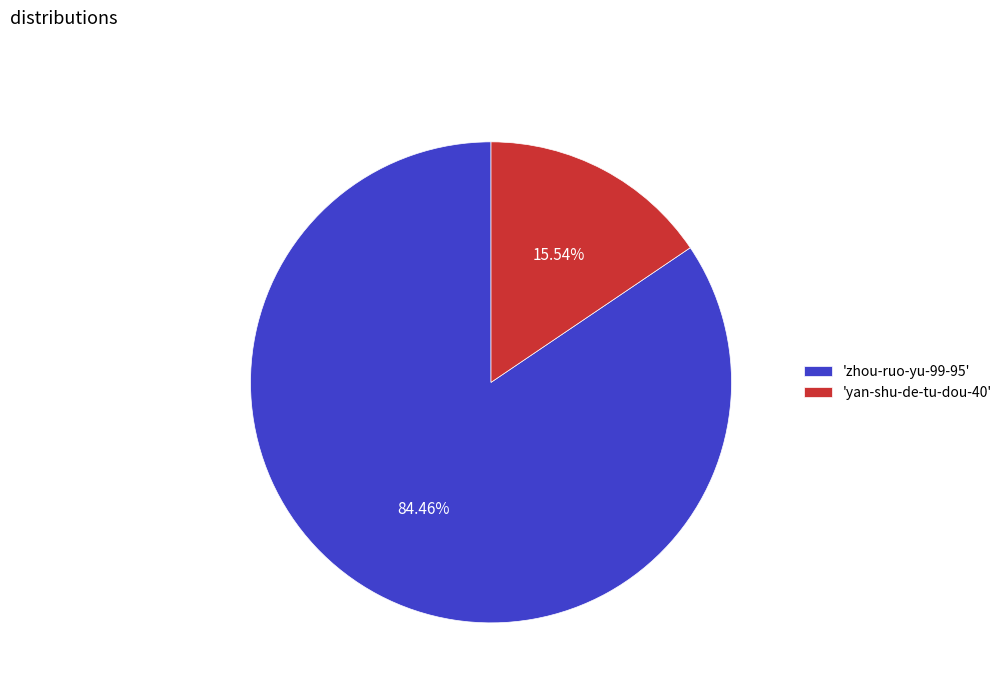

Which has a higher value, 'zhou-ruo-yu-99-95' or 'yan-shu-de-tu-dou-40'?

'zhou-ruo-yu-99-95'